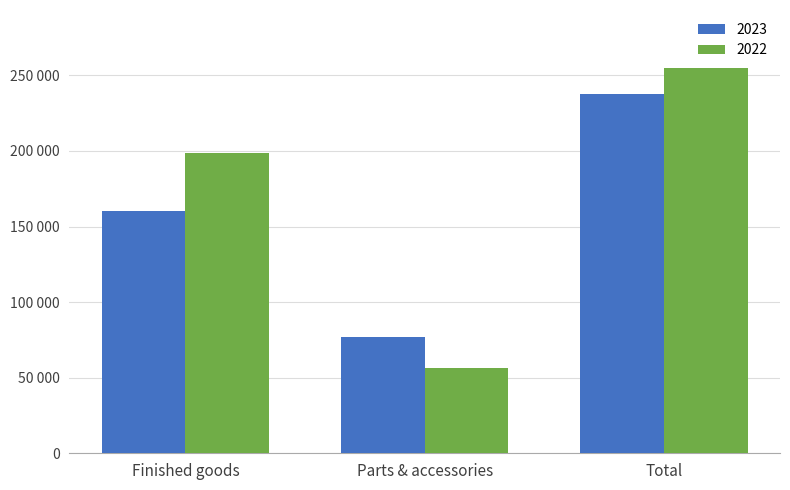

Reading left to right, what are all the values shown in this chart?

2023: Finished goods=160160	Parts & accessories=77242	Total=237402
2022: Finished goods=198827	Parts & accessories=56201	Total=255028